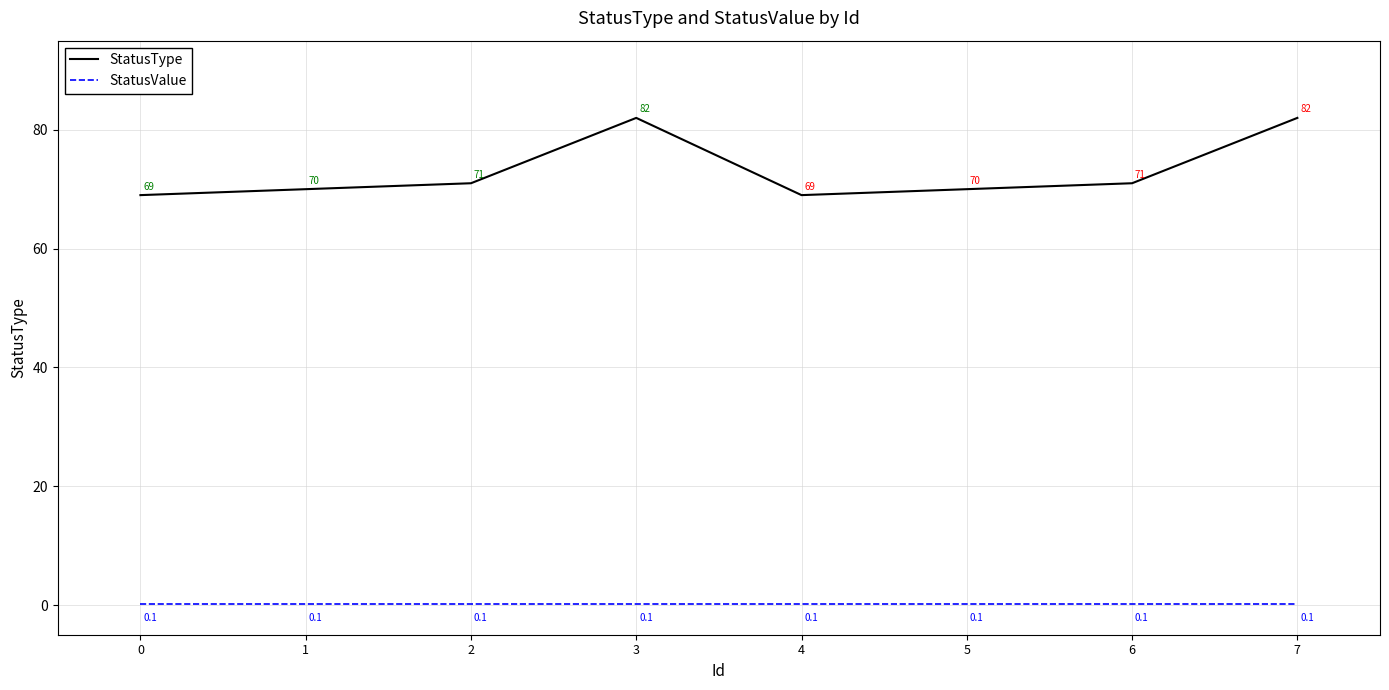

Which series changed the most between 0 and 3?

StatusType